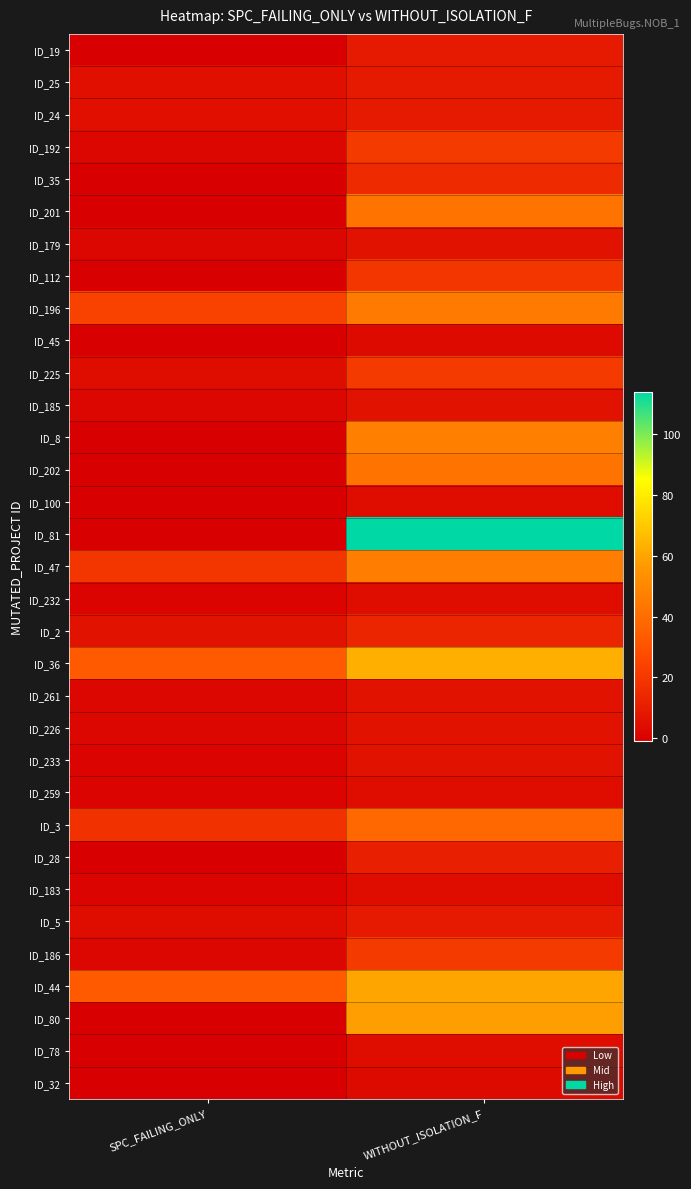

Count the number of data series in this chart.

33